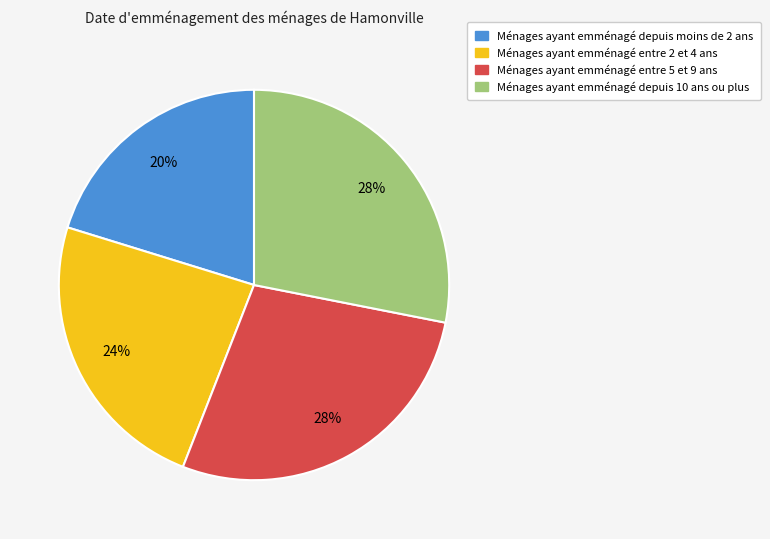

Do Ménages ayant emménagé entre 2 et 4 ans and Ménages ayant emménagé depuis 10 ans ou plus together represent more than half of the pie?

Yes